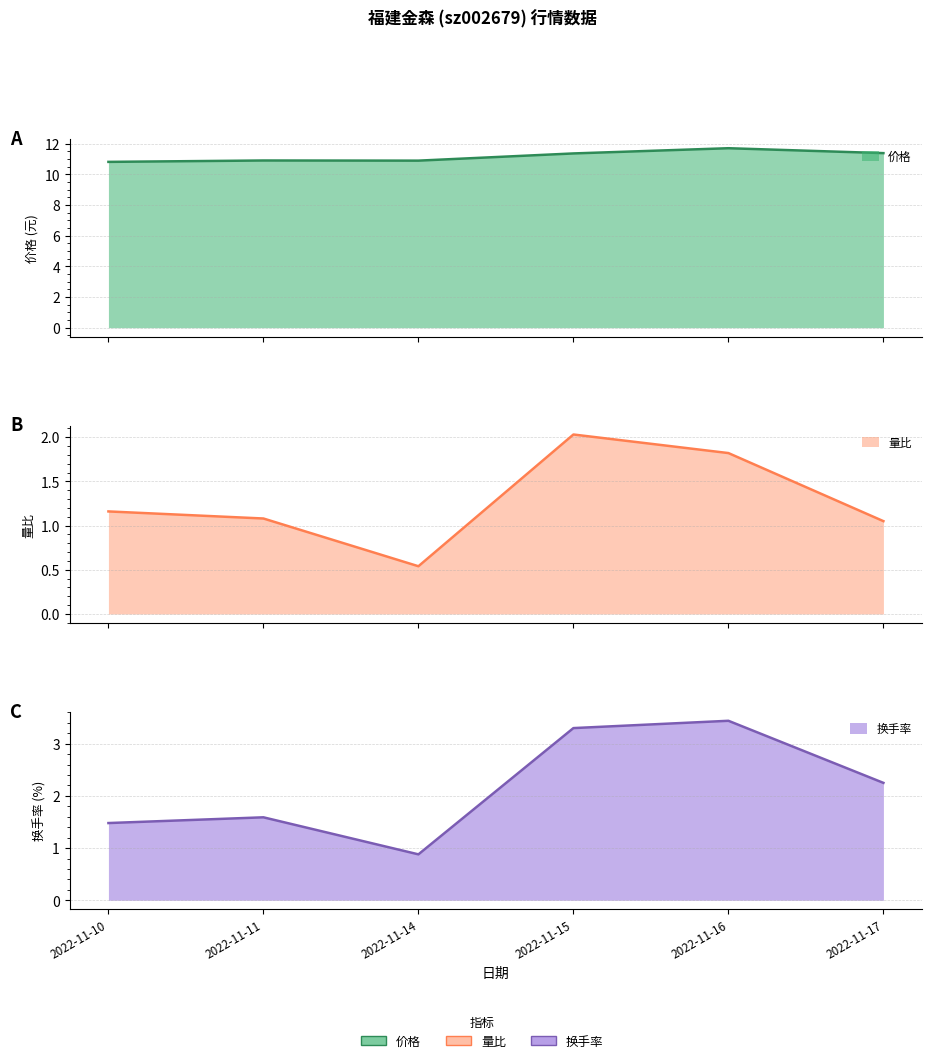

What is the difference between the 价格 values at 2022-11-17 and 2022-11-16?

0.3